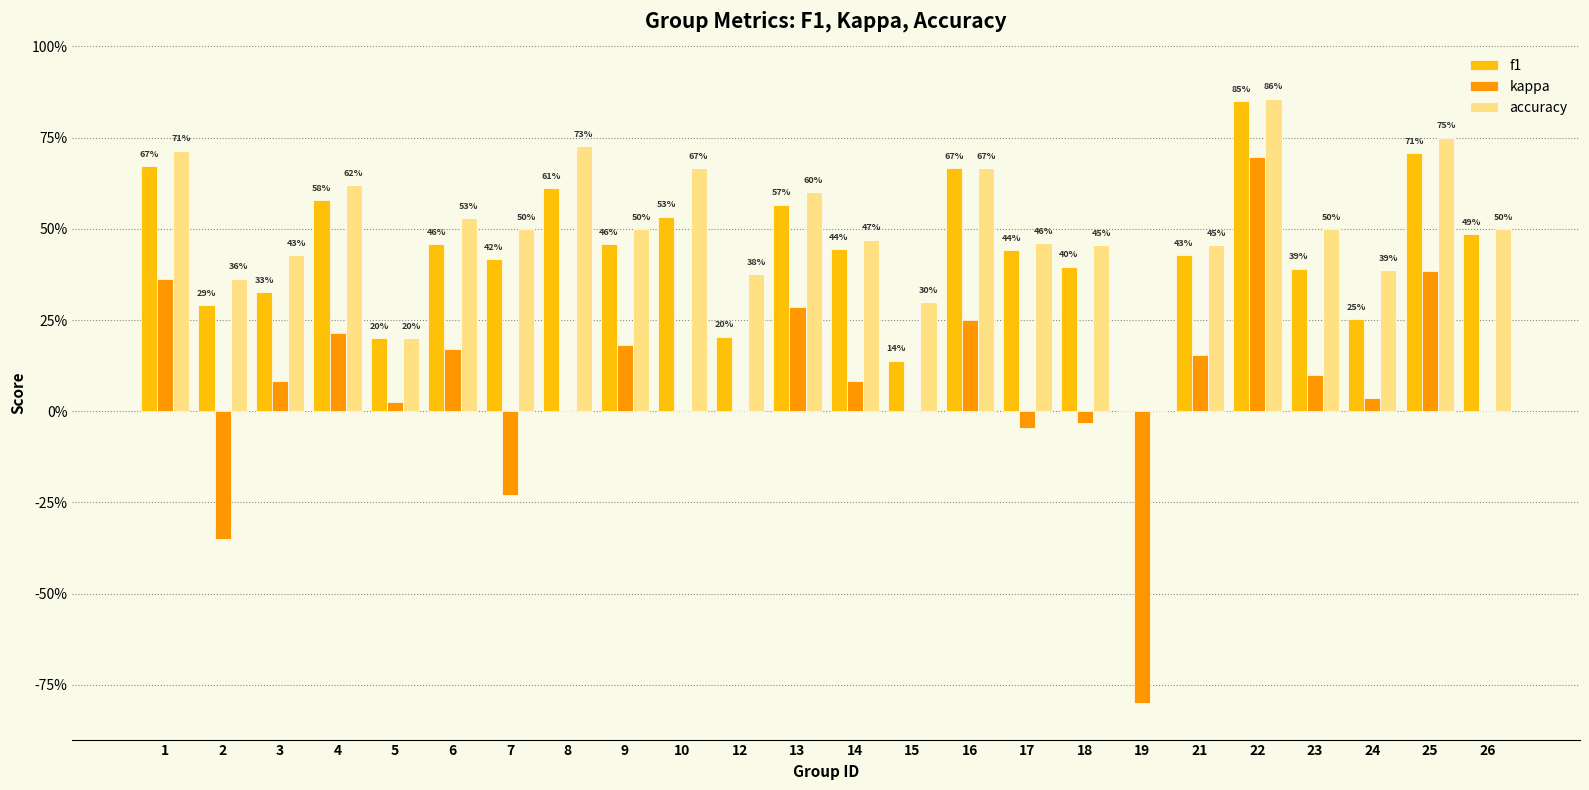

Does the chart contain stacked bars?

No